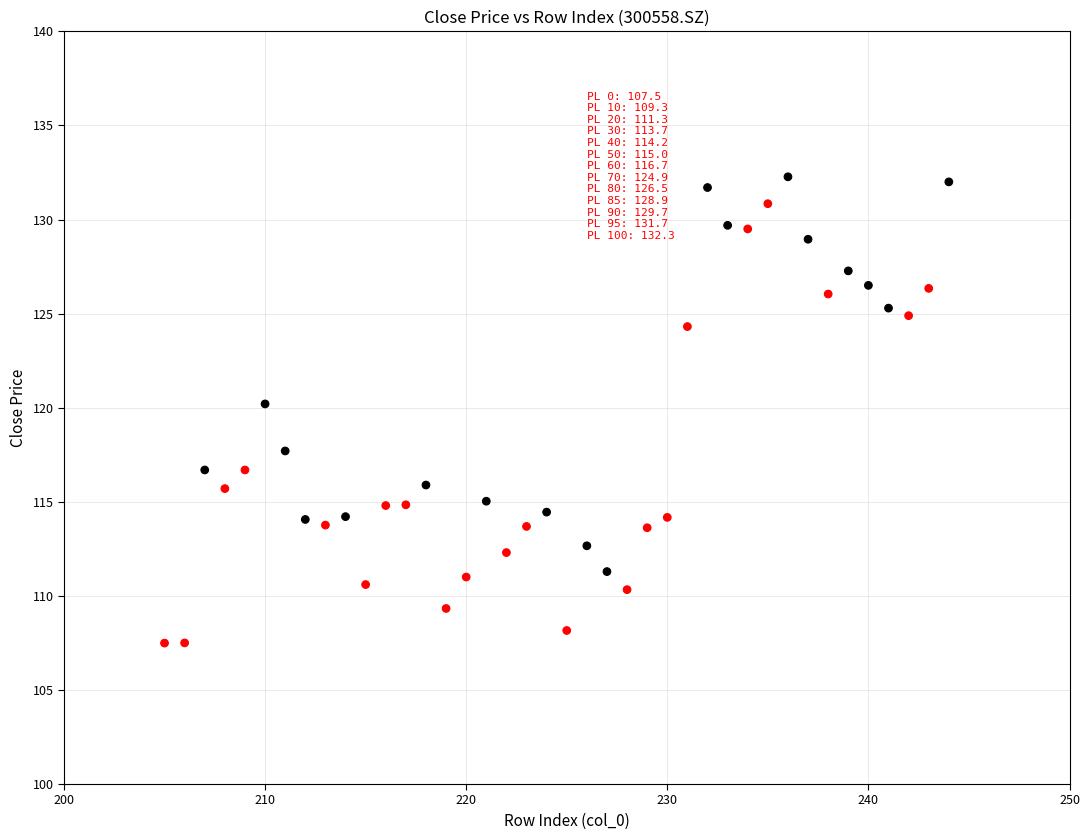

What is the range of Y values (max minus min)?

24.8